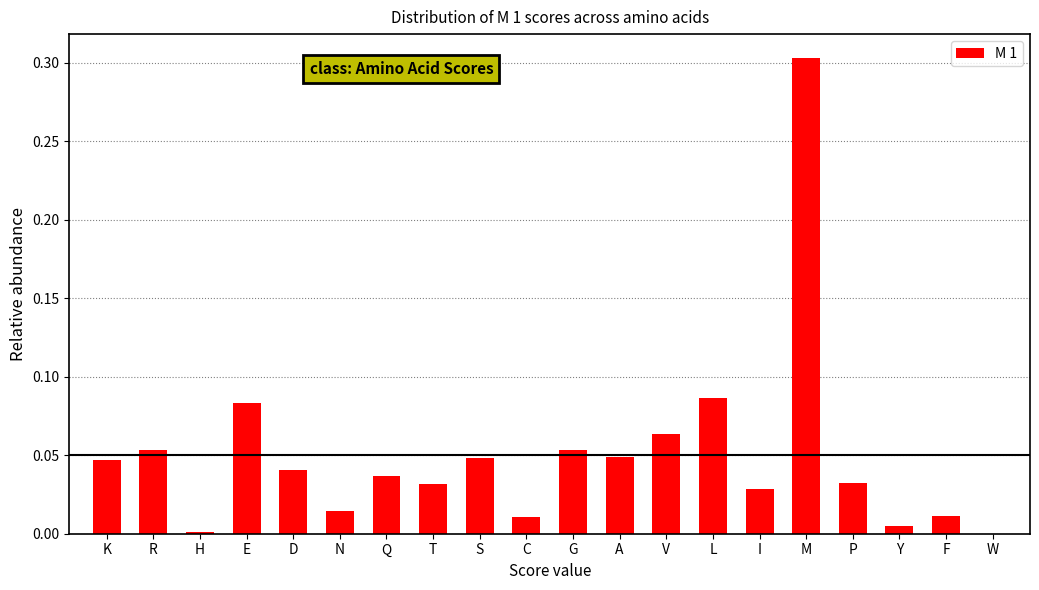

The value at S is 0.0. True or false?

True